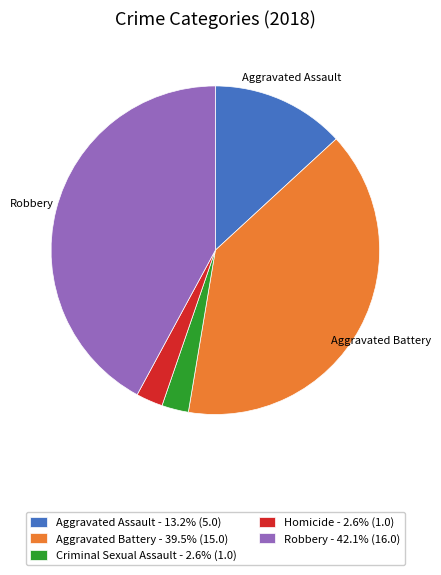

Does any single category account for the majority?

No